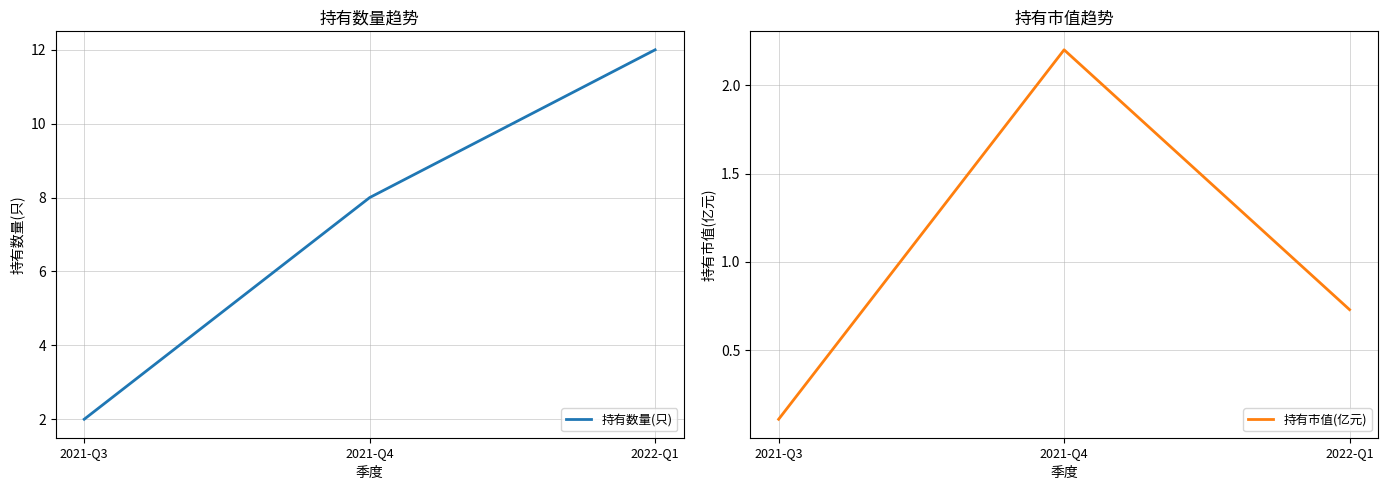

What is the label of the 2nd point from the left?

2021-Q4